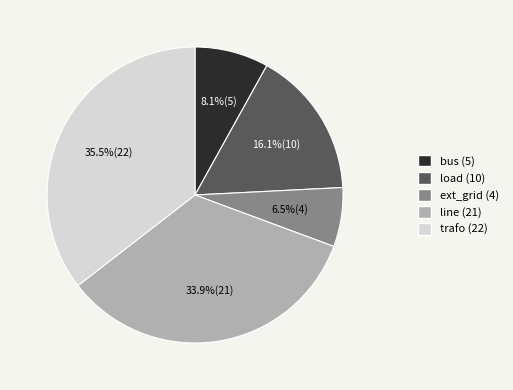

The load slice represents 16% of the pie. True or false?

True